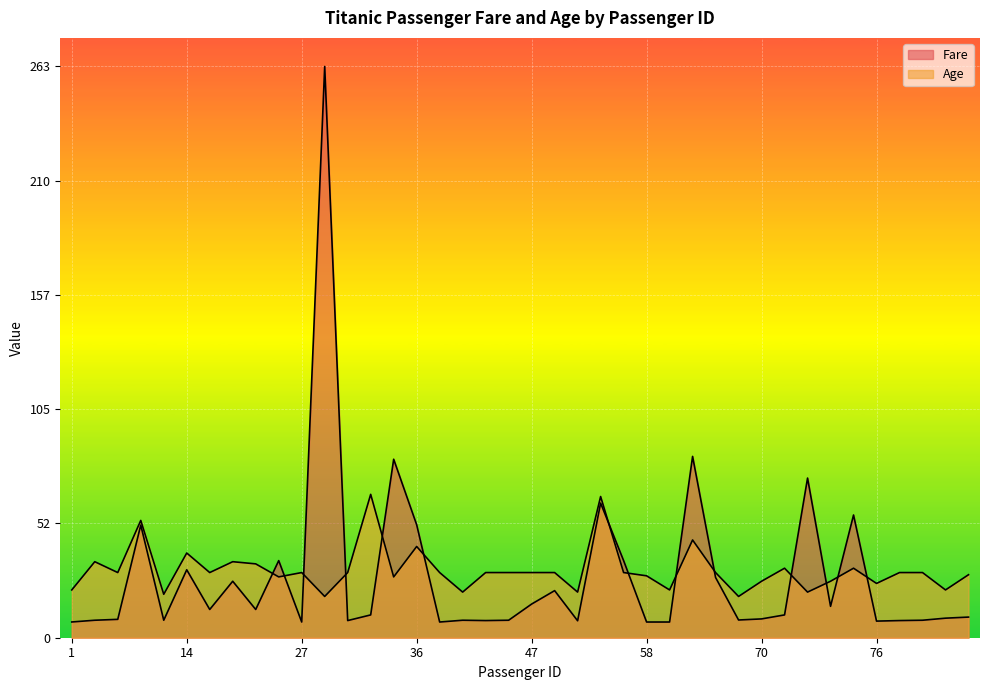

What is the minimum value for Fare?

7.2